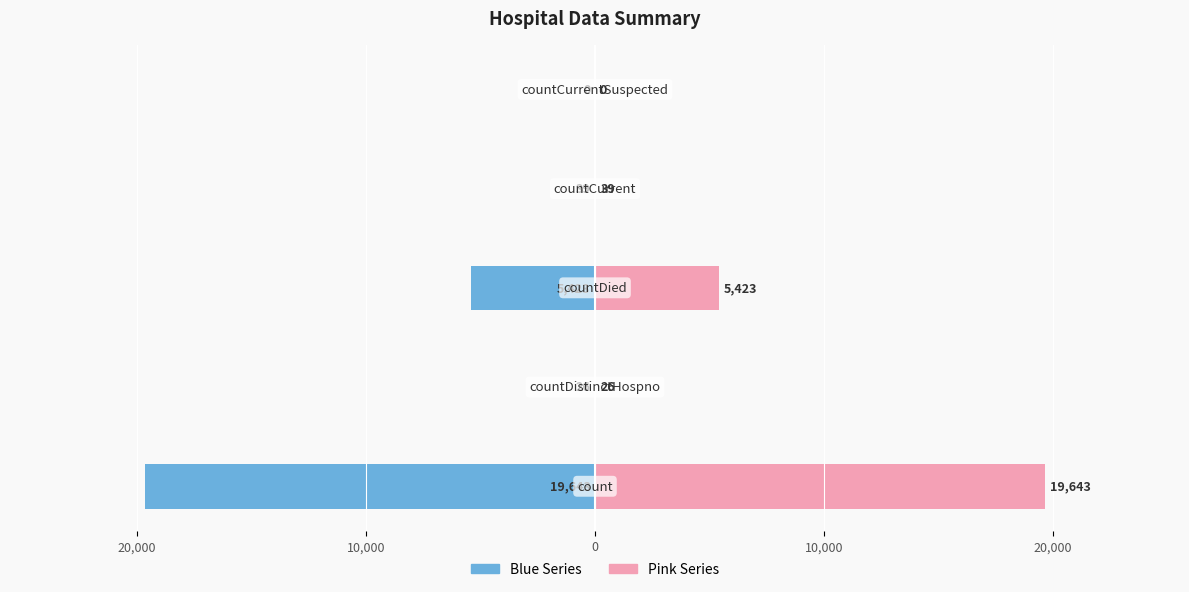

What is the difference between the maximum and second lowest values in the Value (Pink) series?

19617